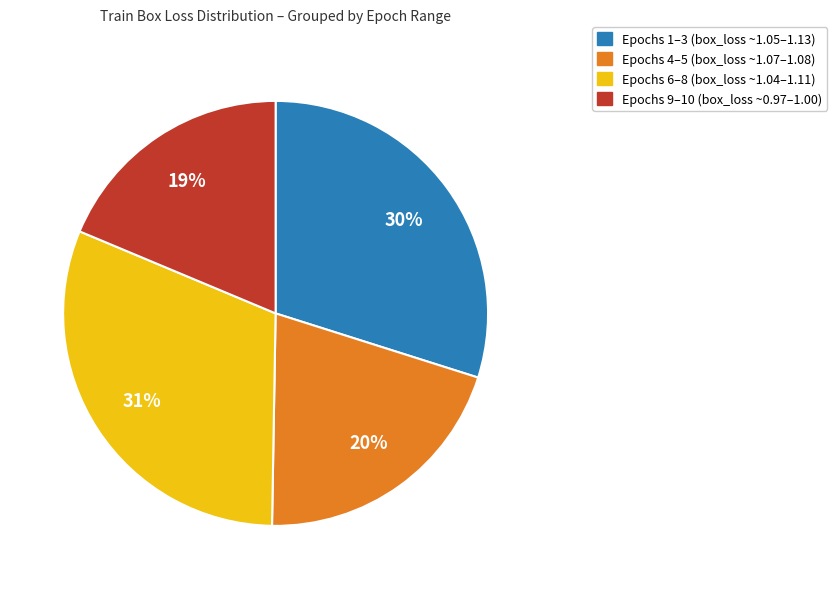

True or false: Epochs 9–10 (box_loss ~0.97–1.00) accounts for 31% of the total.

False